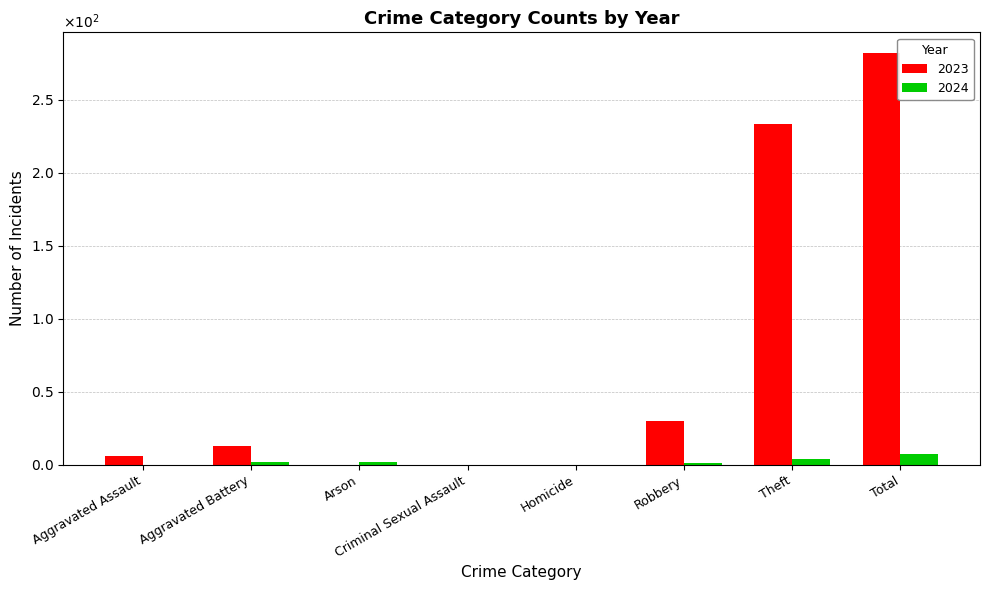

What is the label of the 7th bar from the right?

Aggravated Battery